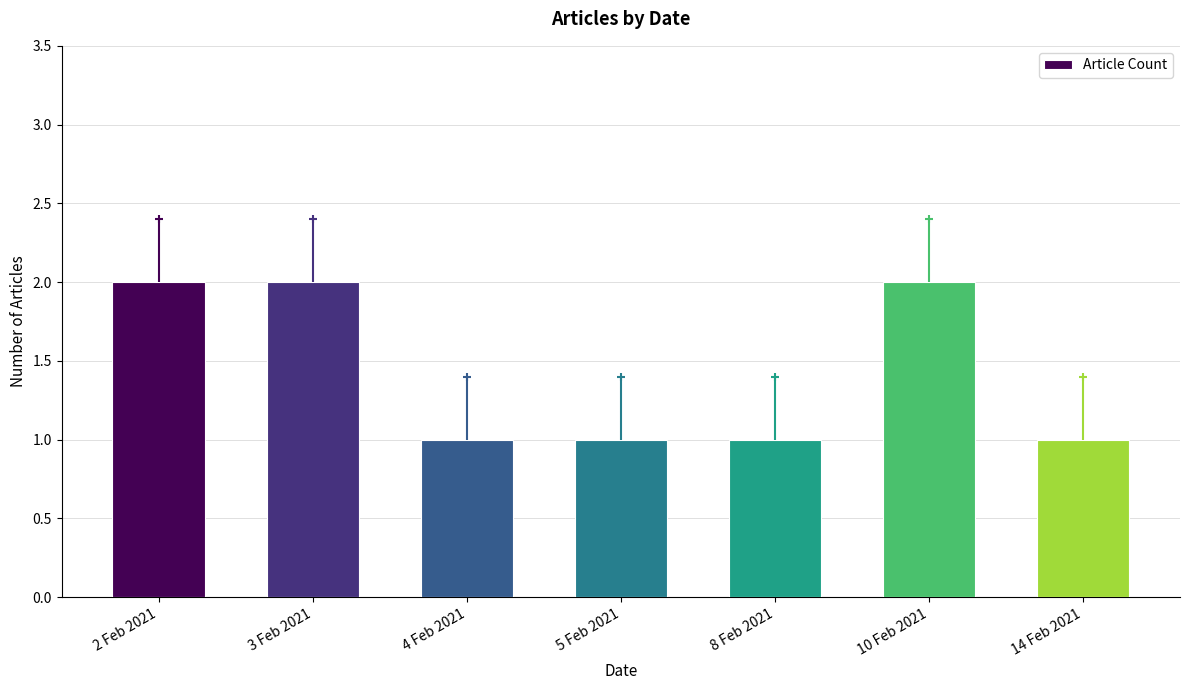

What is the ratio of the value at 3 Feb 2021 to the value at 8 Feb 2021?

2.0